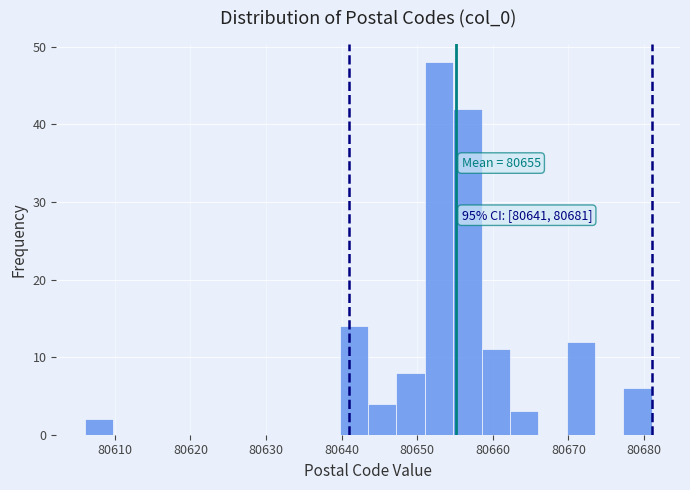

Read against the x-axis, roughly where is the centre of the tallest bar?

80653